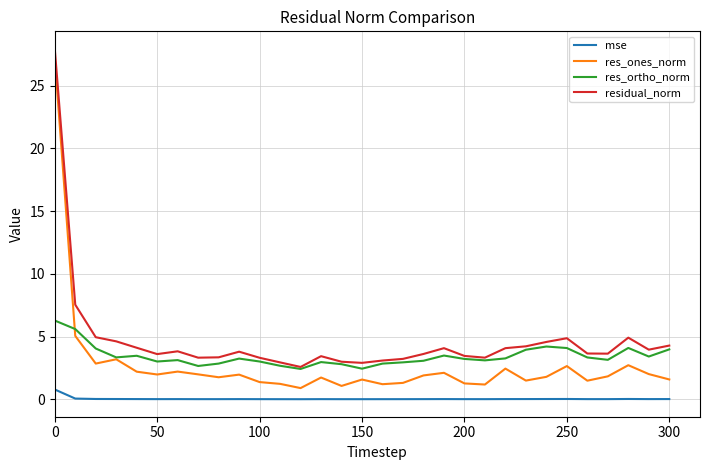

True or false: residual_norm and res_ones_norm cross at least once.

False